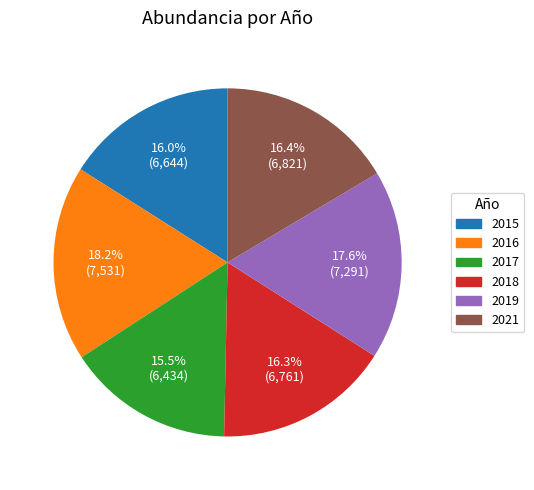

How many slices are in this pie chart?

6